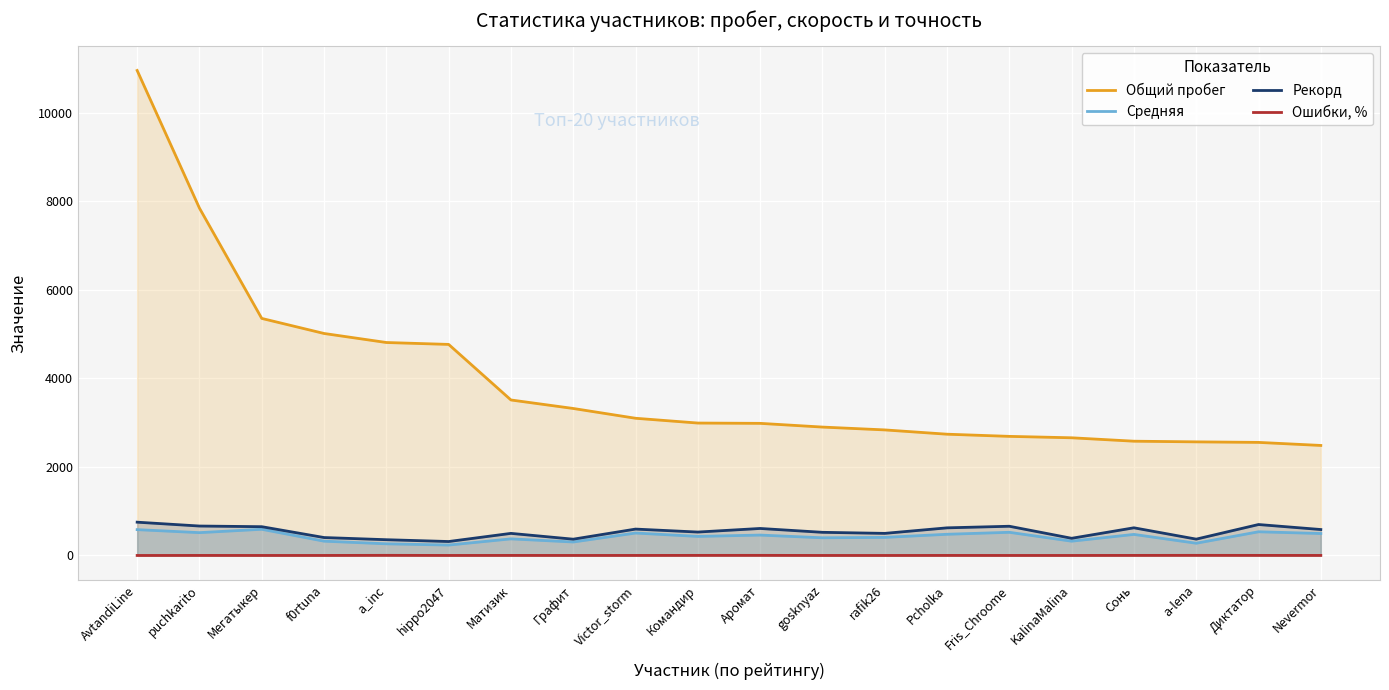

Which series has the largest total across all categories?

Общий пробег